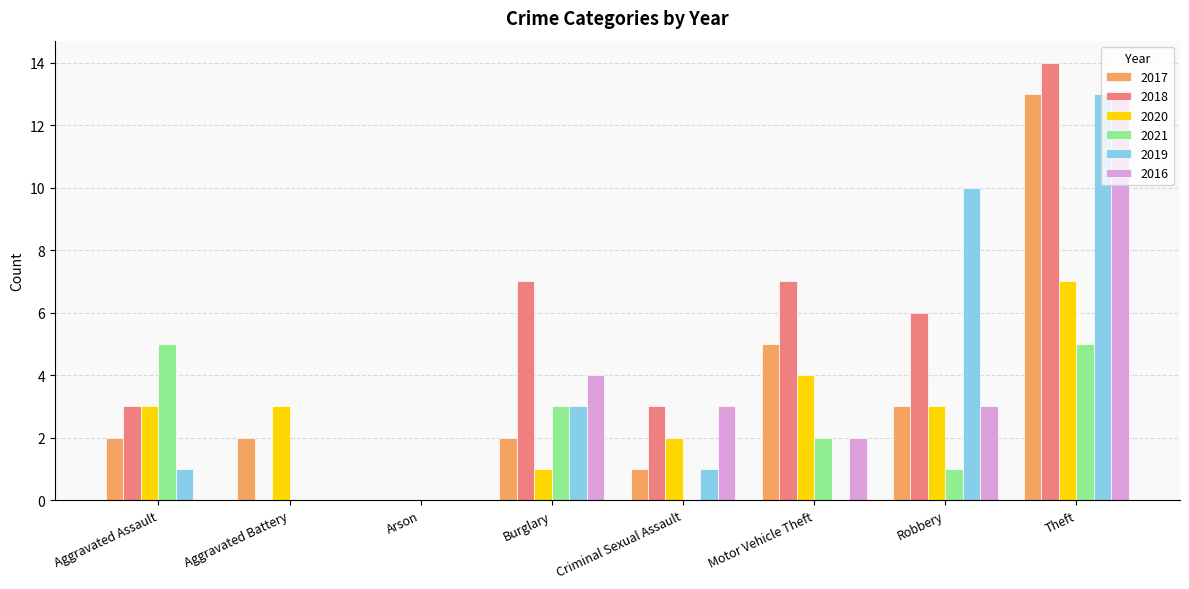

How many data points does each series have?

8